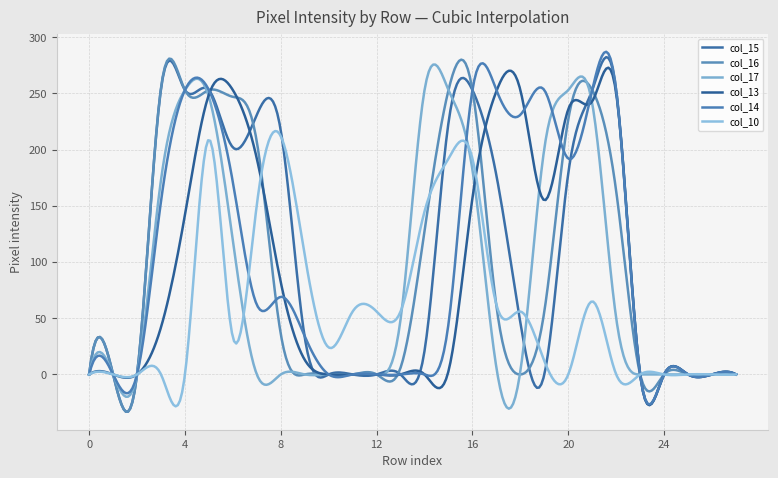

Reading left to right, extract all data points from this chart.

col_15: 0=0	1=0	2=0	3=254	4=253	5=253	6=202	7=231	8=217	9=33	10=0	11=0	12=0	13=0	14=21	15=224	16=253	17=177	18=46	19=0	20=179	21=253	22=253	23=0	24=0	25=0	26=0	27=0
col_16: 0=0	1=0	2=0	3=255	4=253	5=253	6=247	7=207	8=36	9=0	10=0	11=0	12=0	13=6	14=128	15=253	16=253	17=61	18=0	19=56	20=227	21=253	22=163	23=0	24=0	25=0	26=0	27=0
col_17: 0=0	1=0	2=0	3=173	4=253	5=247	6=119	7=0	8=0	9=0	10=0	11=0	12=0	13=49	14=253	15=253	16=182	17=6	18=3	19=201	20=253	21=241	22=50	23=0	24=0	25=0	26=0	27=0
col_13: 0=0	1=0	2=0	3=42	4=142	5=249	6=253	7=192	8=82	9=13	10=0	11=0	12=0	13=0	14=0	15=3	16=157	17=252	18=253	19=155	20=236	21=243	22=250	23=0	24=0	25=0	26=0	27=0
col_14: 0=0	1=0	2=0	3=154	4=253	5=253	6=171	7=62	8=69	9=34	10=0	11=0	12=0	13=0	14=0	15=45	16=253	17=253	18=231	19=253	20=192	21=253	22=253	23=0	24=0	25=0	26=0	27=0
col_10: 0=0	1=0	2=0	3=0	4=0	5=209	6=33	7=151	8=212	9=106	10=24	11=56	12=56	13=56	14=145	15=192	16=192	17=62	18=56	19=12	20=0	21=65	22=0	23=0	24=0	25=0	26=0	27=0